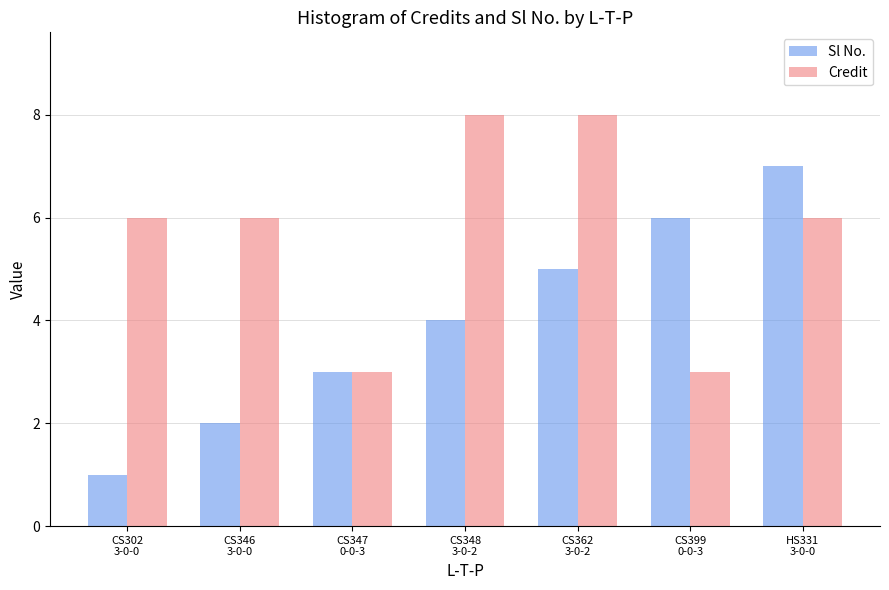

What position from the left is CS347
0-0-3?

3